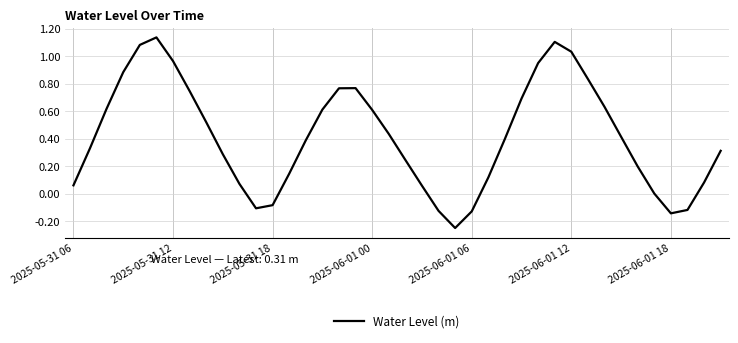

How many interior local valleys (lower than both neighbors) does the data have?

3